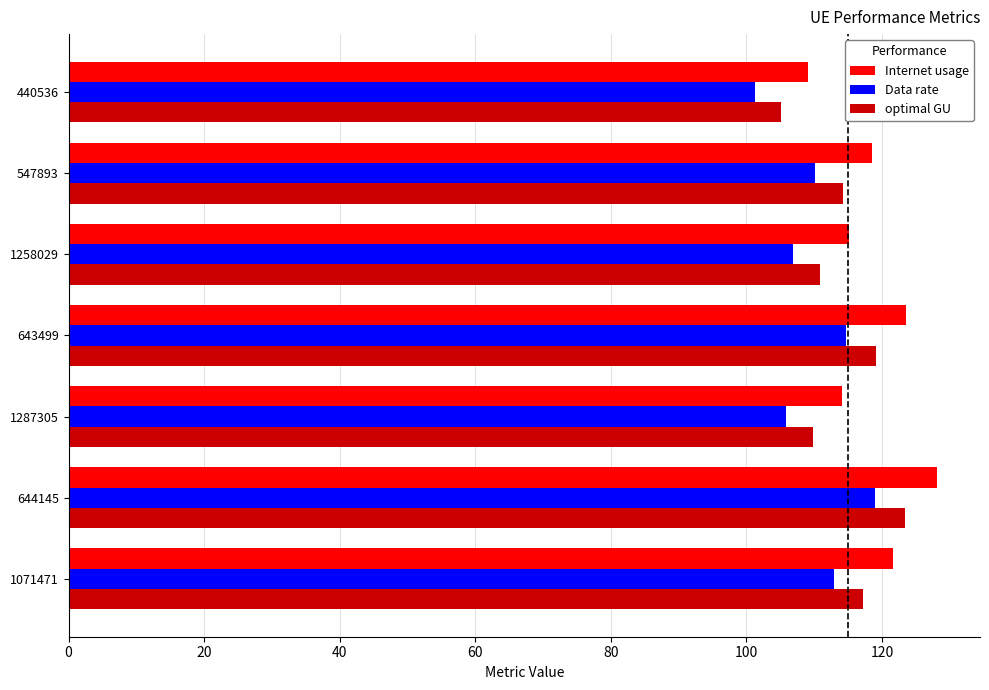

What is the approximate value of optimal GU at 440536?

105.1